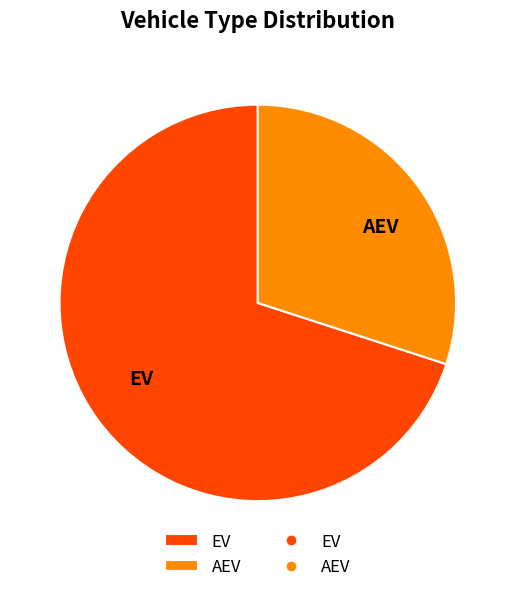

Do EV and AEV together represent more than half of the pie?

Yes